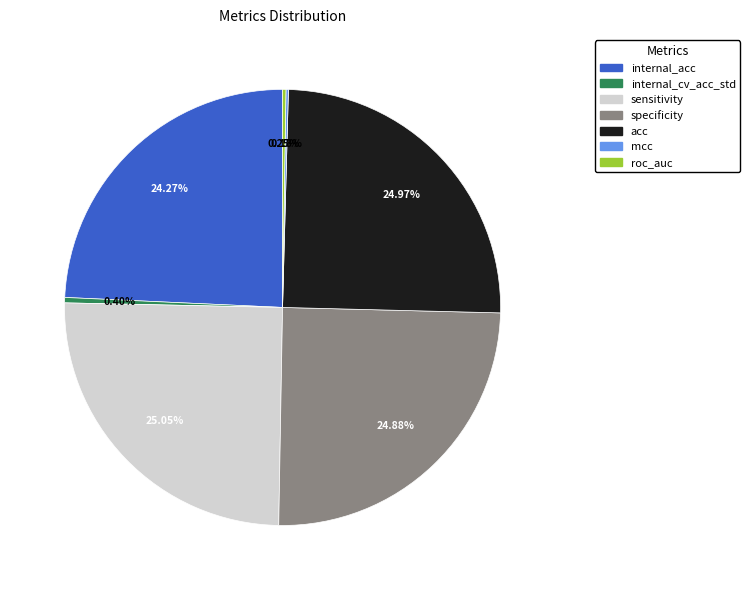

Combined, do internal_cv_acc_std and internal_acc account for over 50%?

No